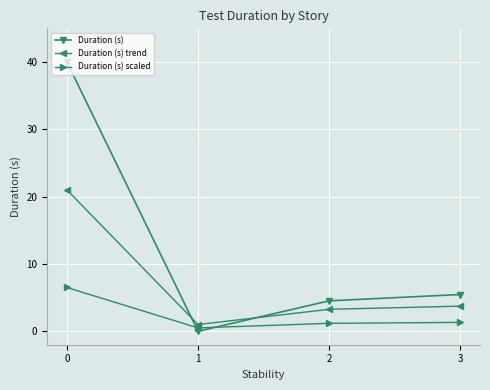

The value of Duration (s) at 3 is 2.4. True or false?

False